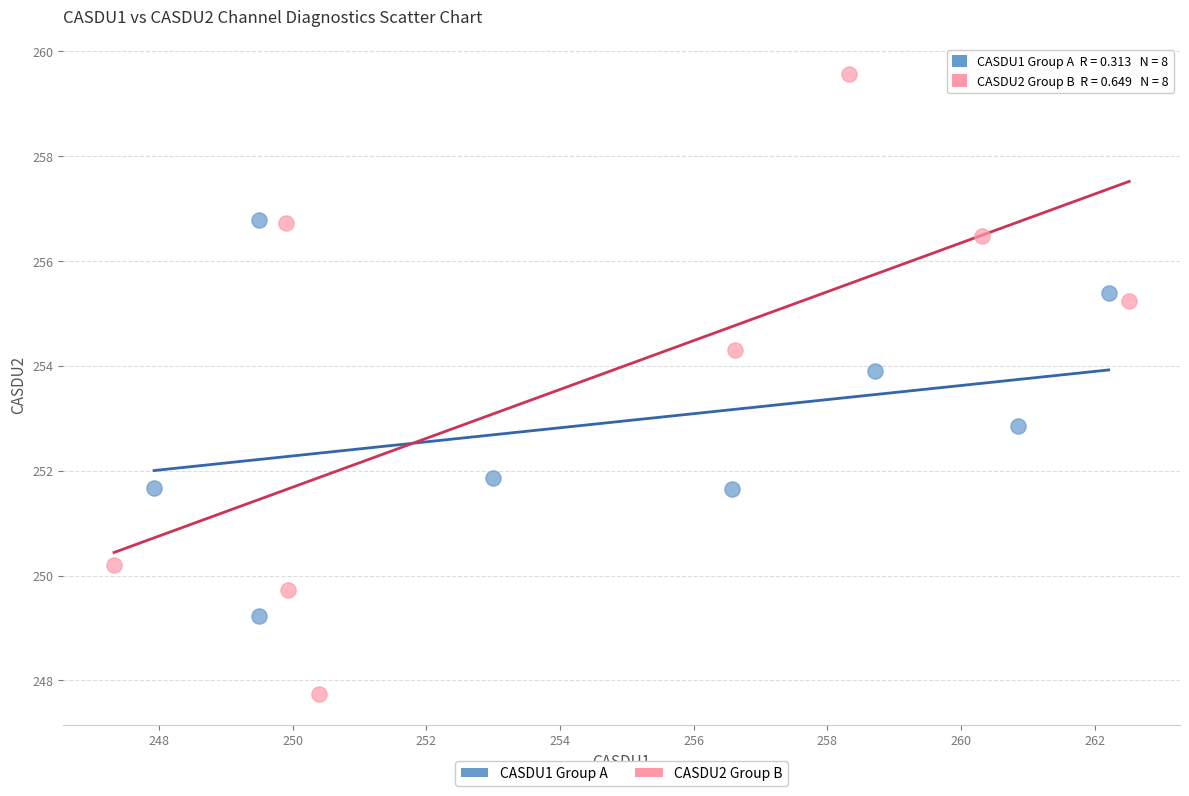

Which series has the widest spread of Y values?

CASDU2 Group B